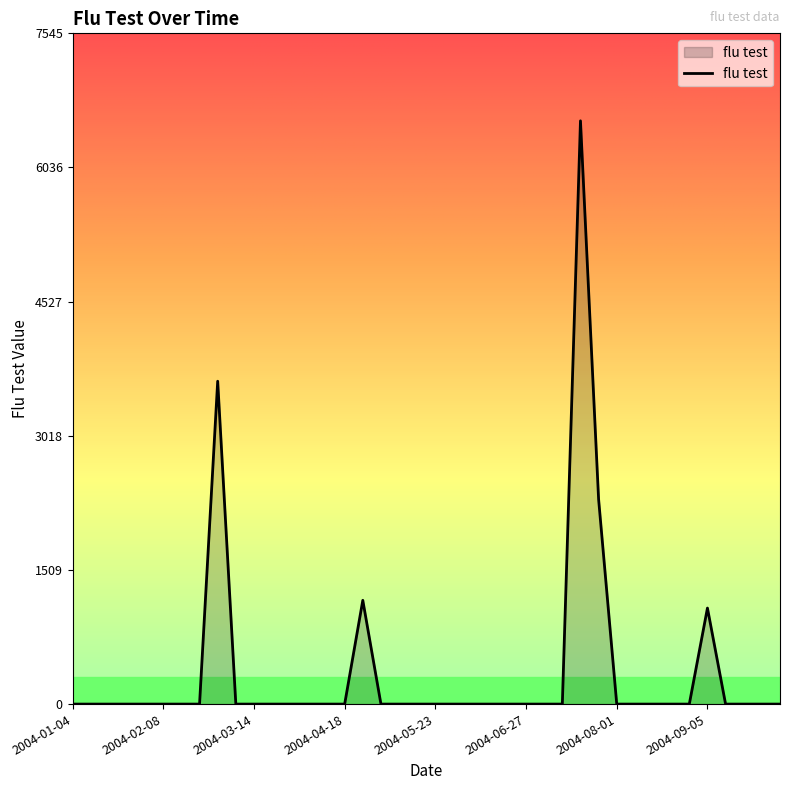

How many lines are shown in the chart?

1